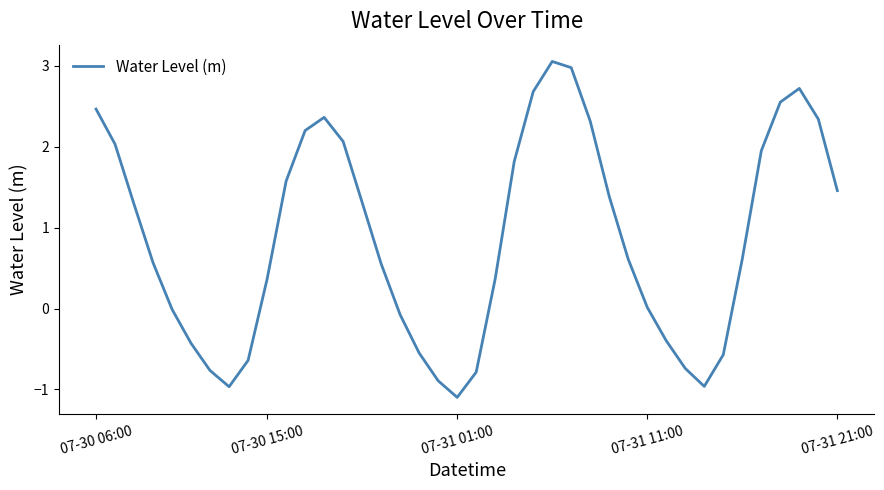

What is the minimum value shown in the chart?

-1.1